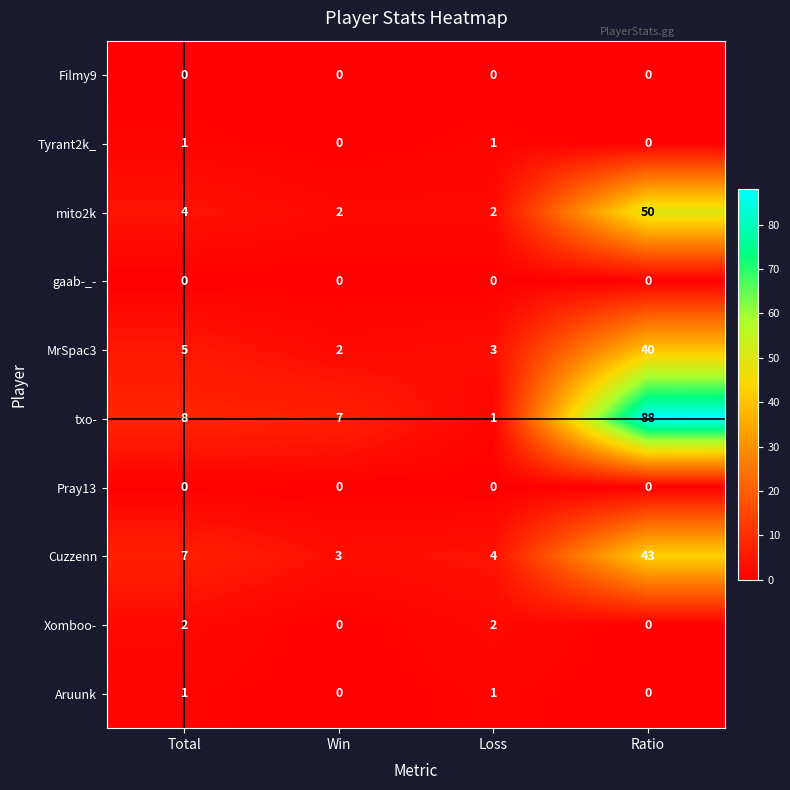

What is the total value across all series at Win?

14